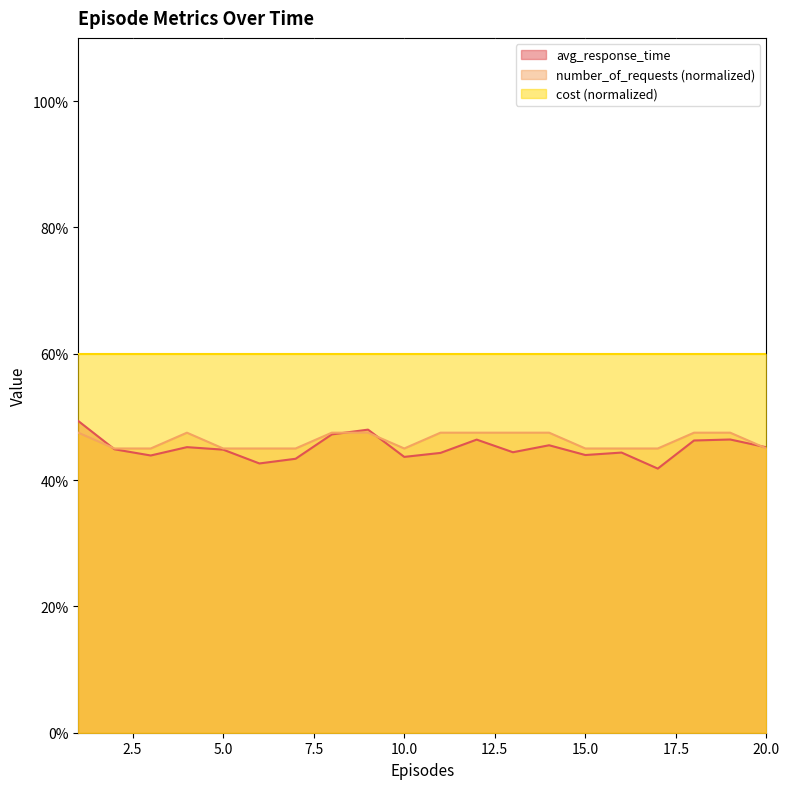

In number_of_requests, how many points are higher than both neighbors (excluding endpoints)?

1